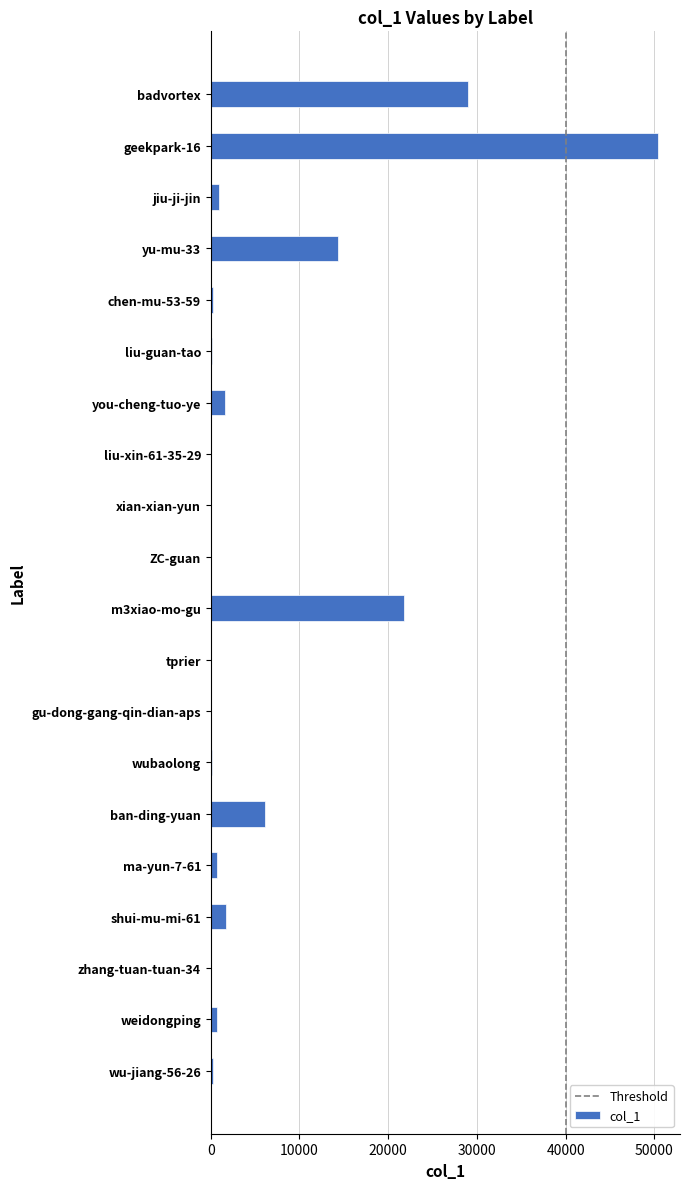

Which category has the highest value across all series?

geekpark-16